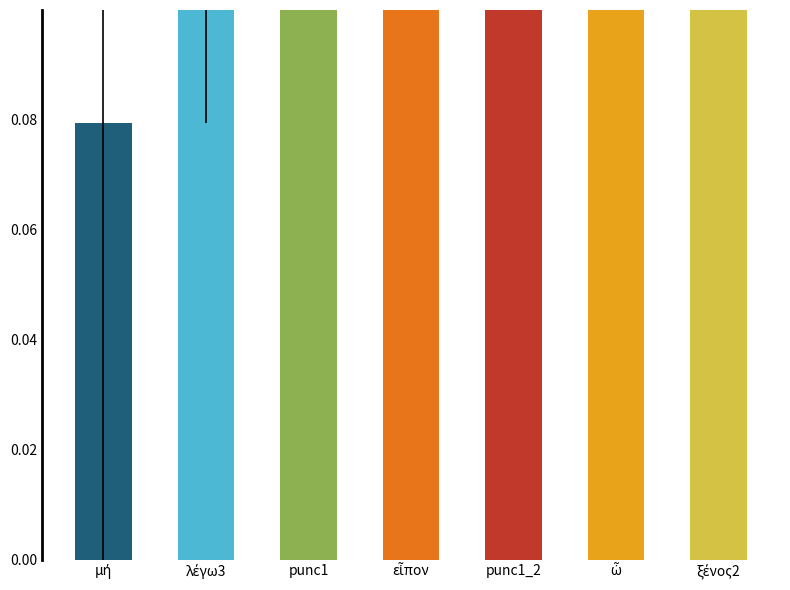

The chart shows a value of 0.5 at ὦ. True or false?

True